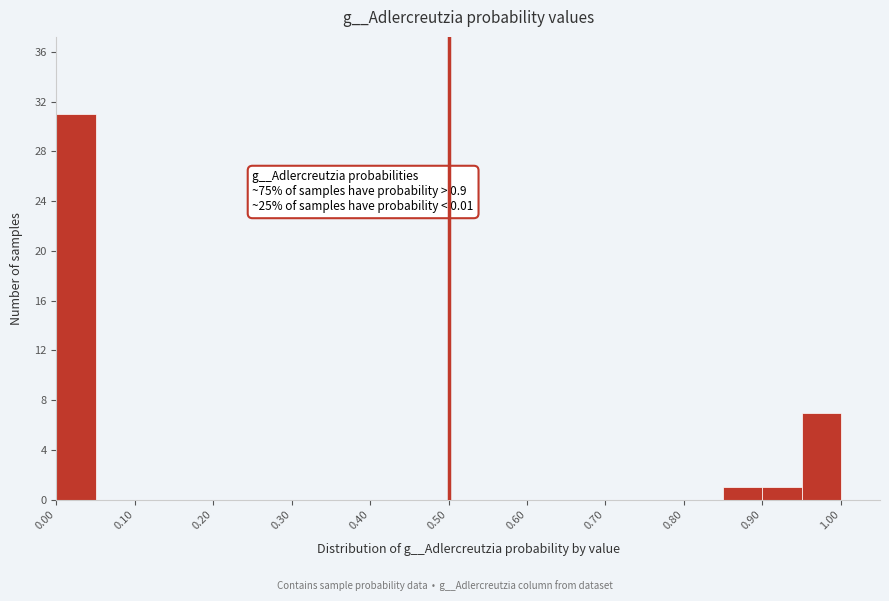

Over which range of the x-axis is the bar tallest?

0.00 to 0.05